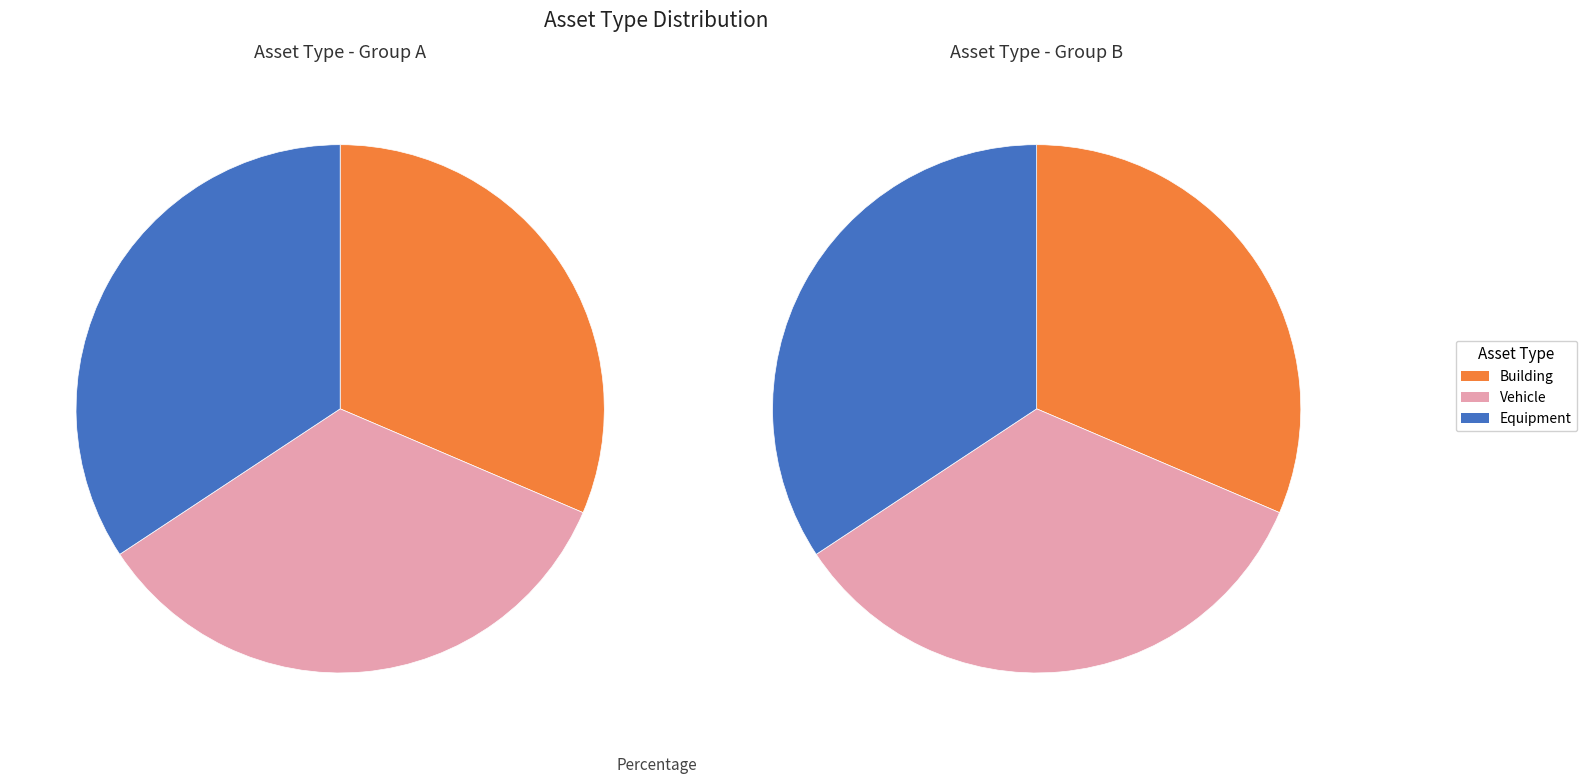

To the nearest percent, what is the difference between the largest and smallest slice percentages?

3%